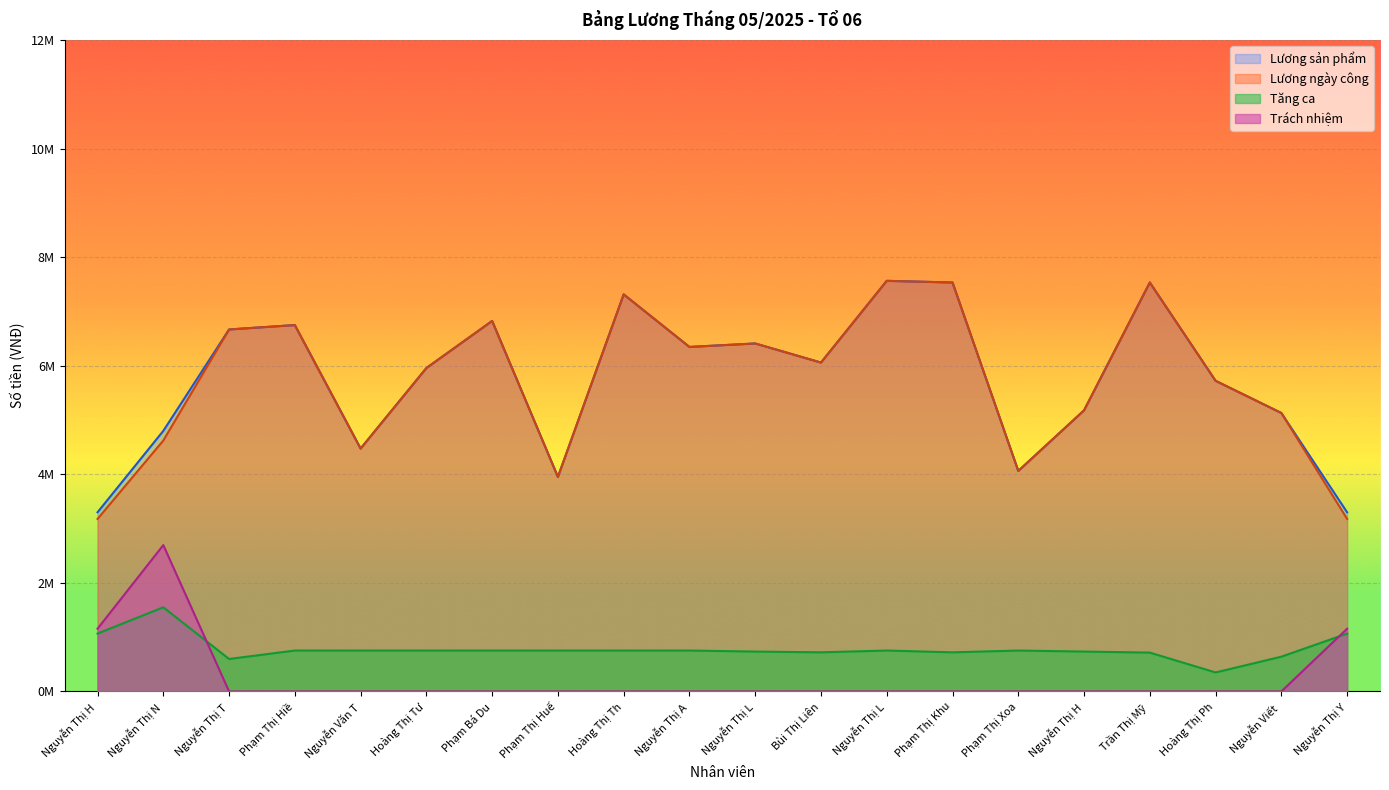

Which series has the widest spread of values?

Lương ngày công